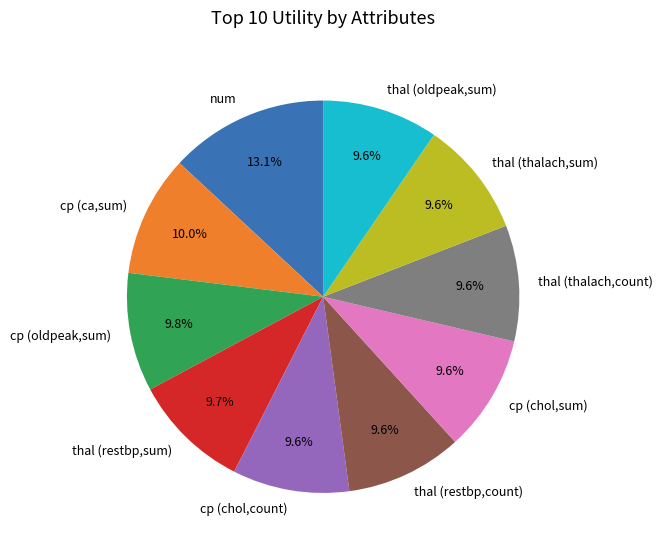

Is thal (oldpeak,sum) the majority of the pie?

No